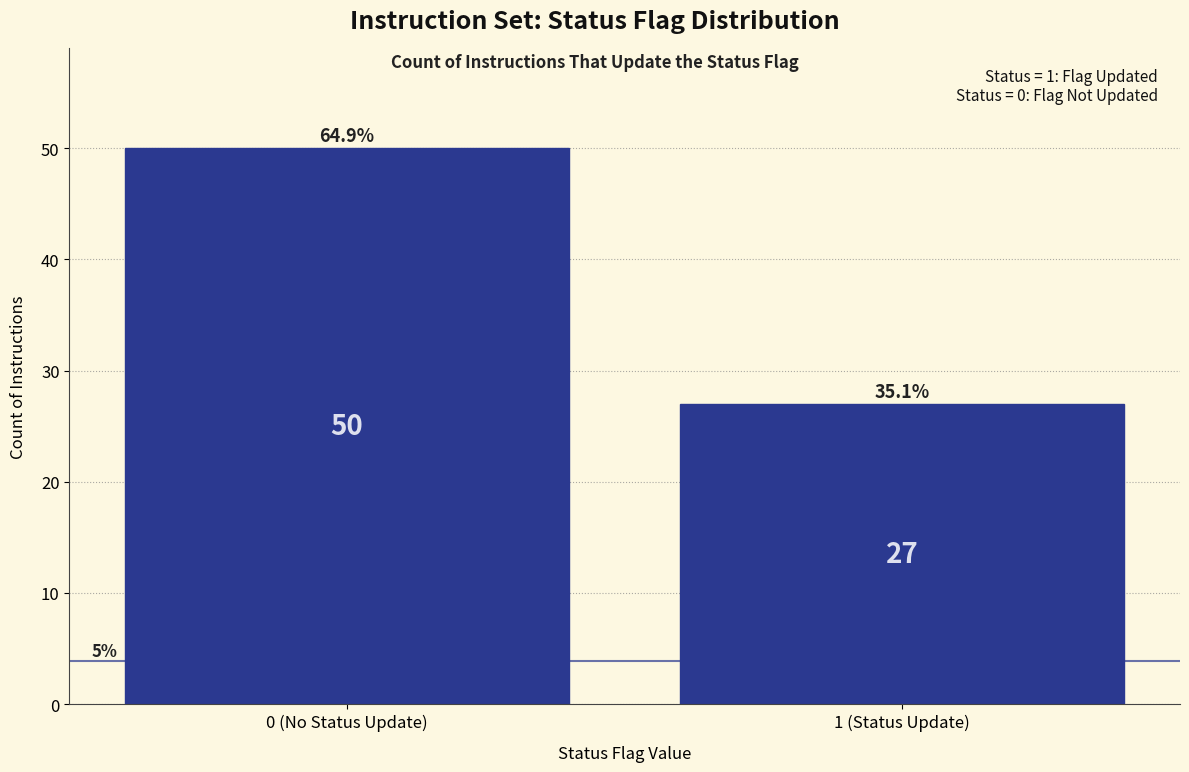

Reading left to right, what are all the values shown in this chart?

50	27